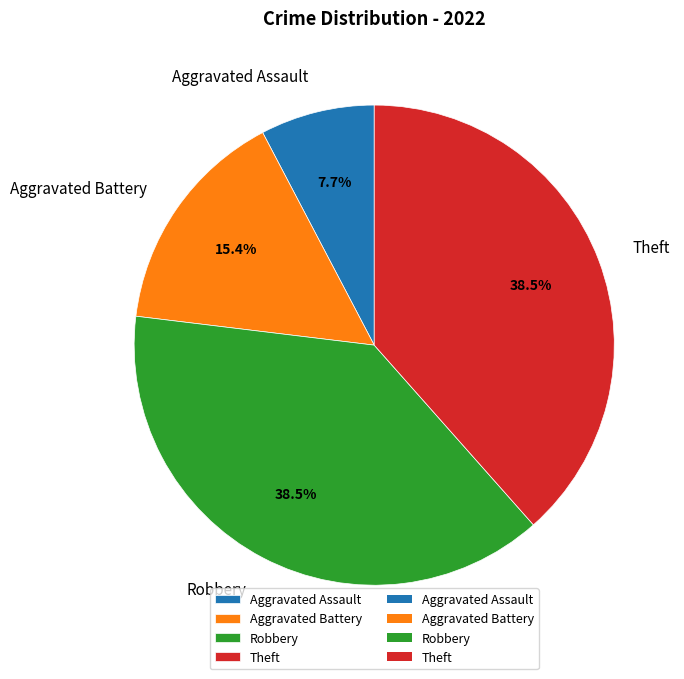

To the nearest percent, what is the average slice percentage?

25%